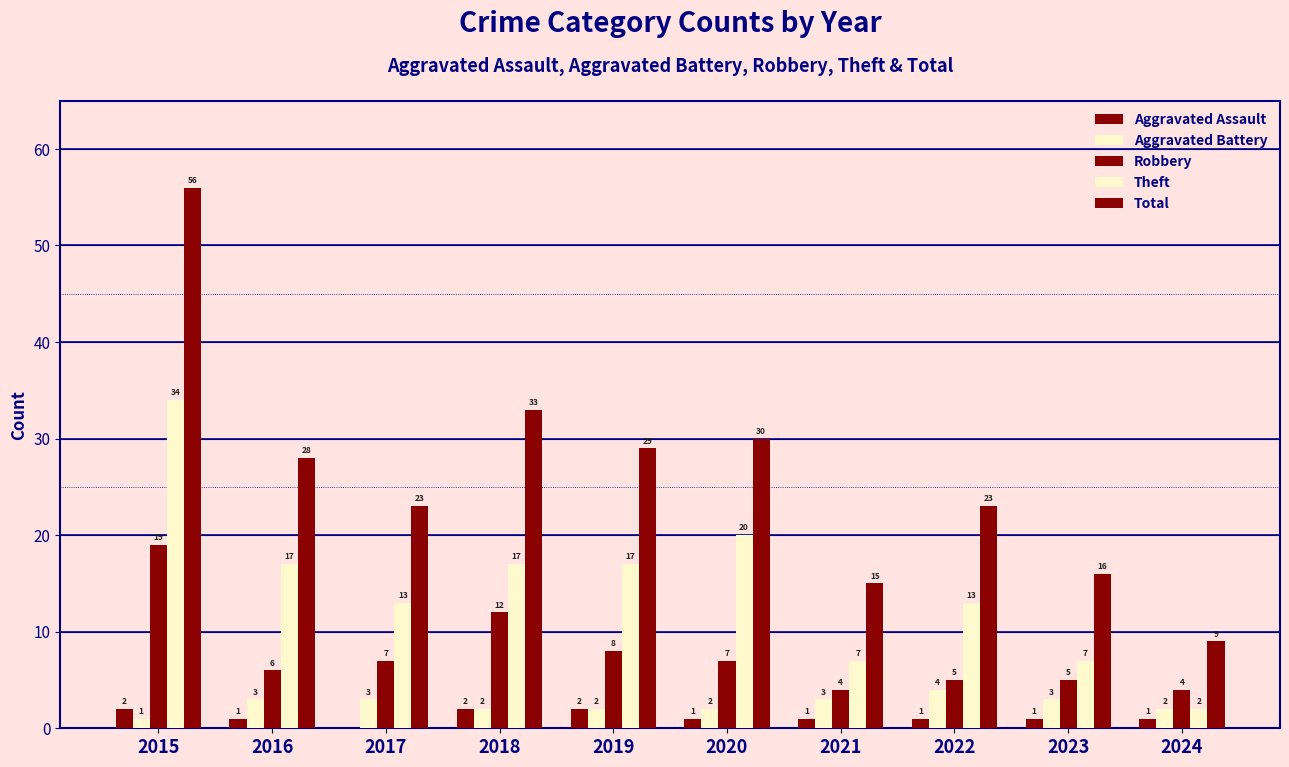

Which series changed the most between 2020 and 2022?

Theft